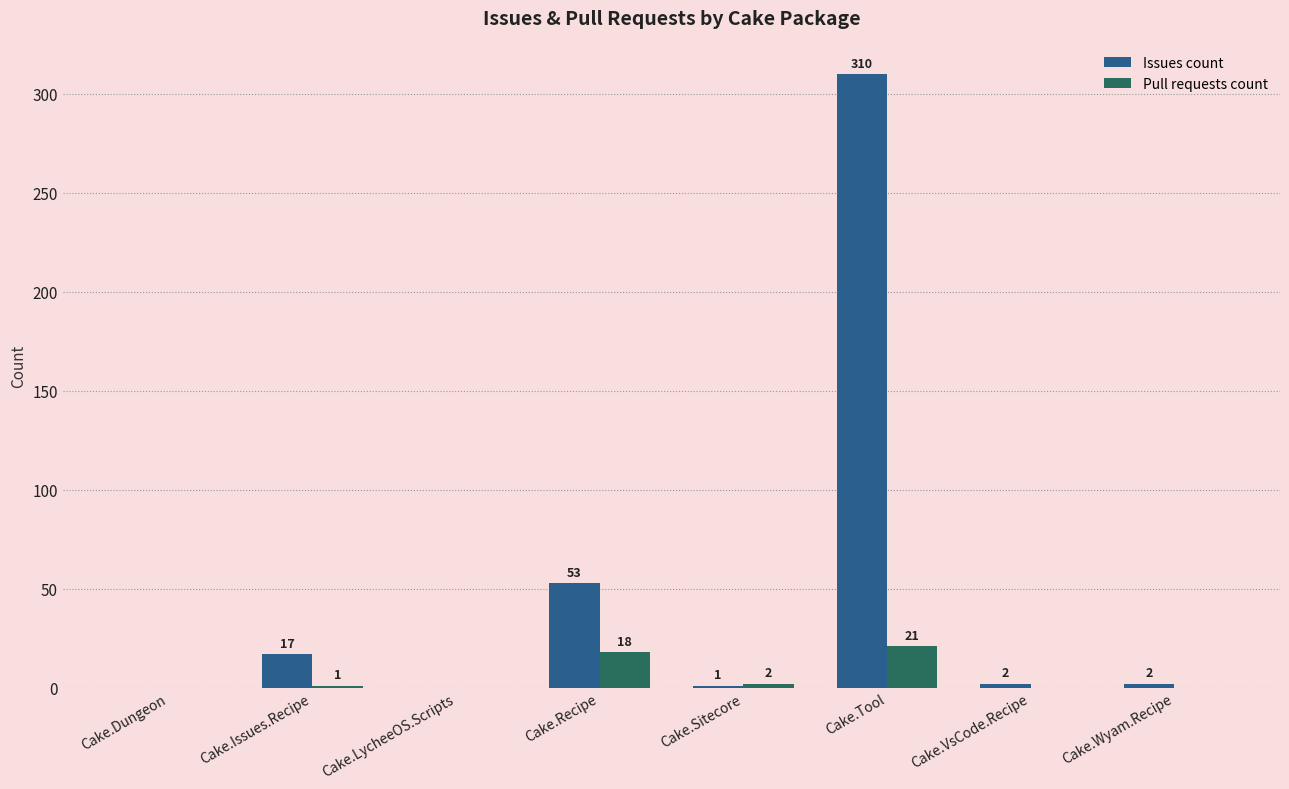

Is the value of Issues count at Cake.Recipe greater than the value of Pull requests count at Cake.Issues.Recipe?

Yes